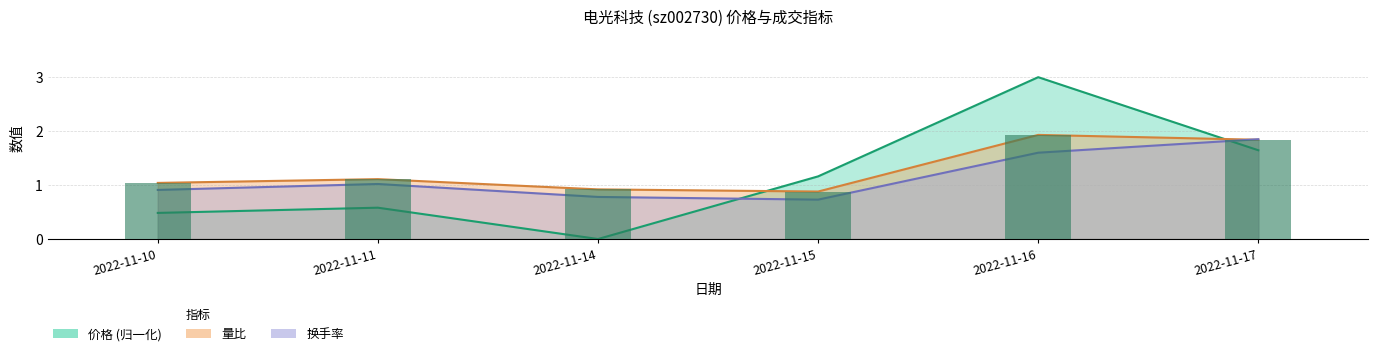

What is the difference between the highest and lowest values at 2022-11-15?

0.4